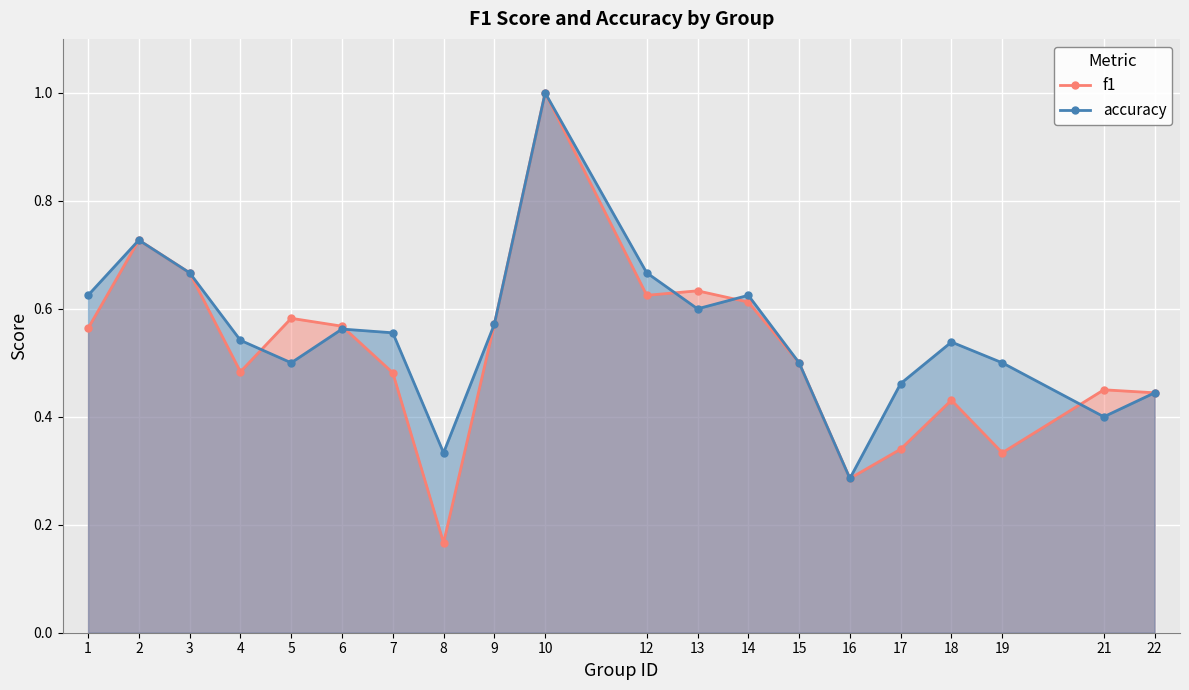

Which series has the largest total across all categories?

accuracy